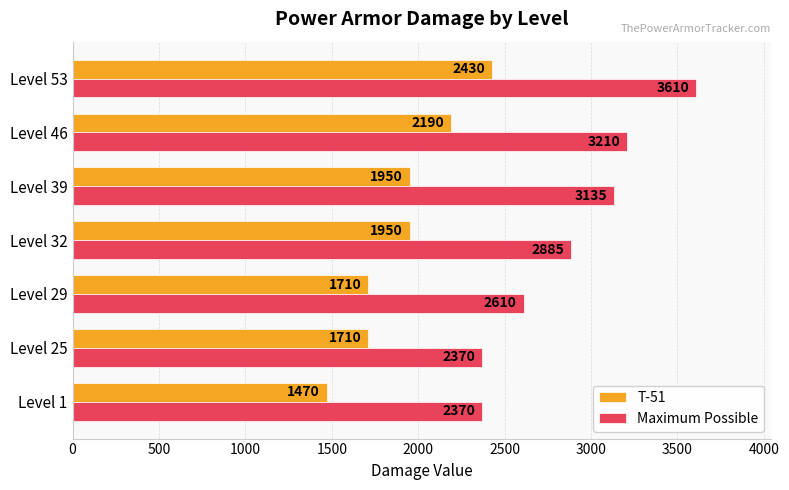

What is the difference between the maximum and minimum values in the T-51 series?

960